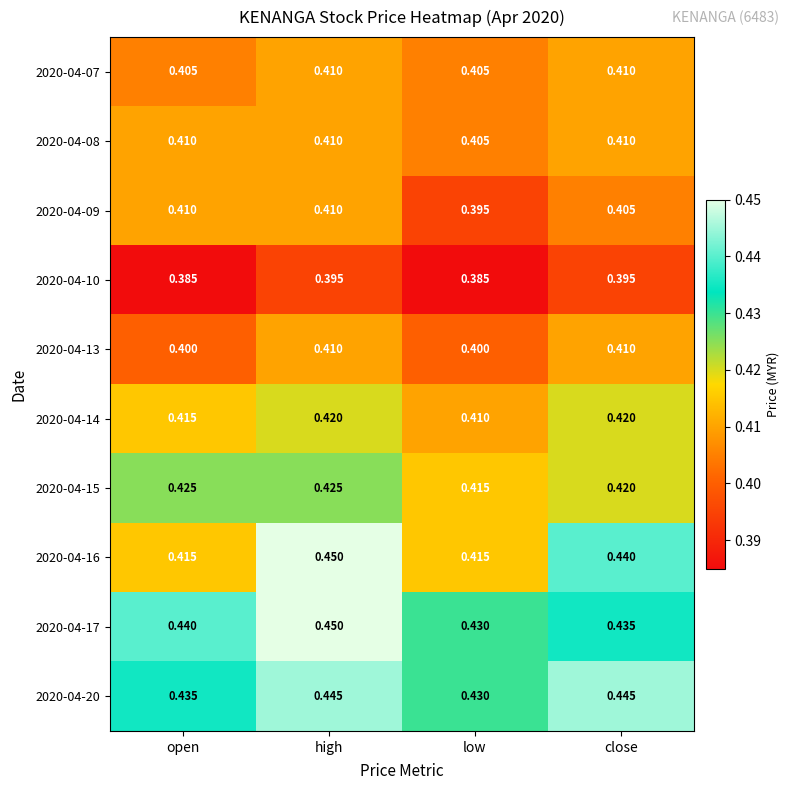

Where is 2020-04-08 nearest to the value 0?

low